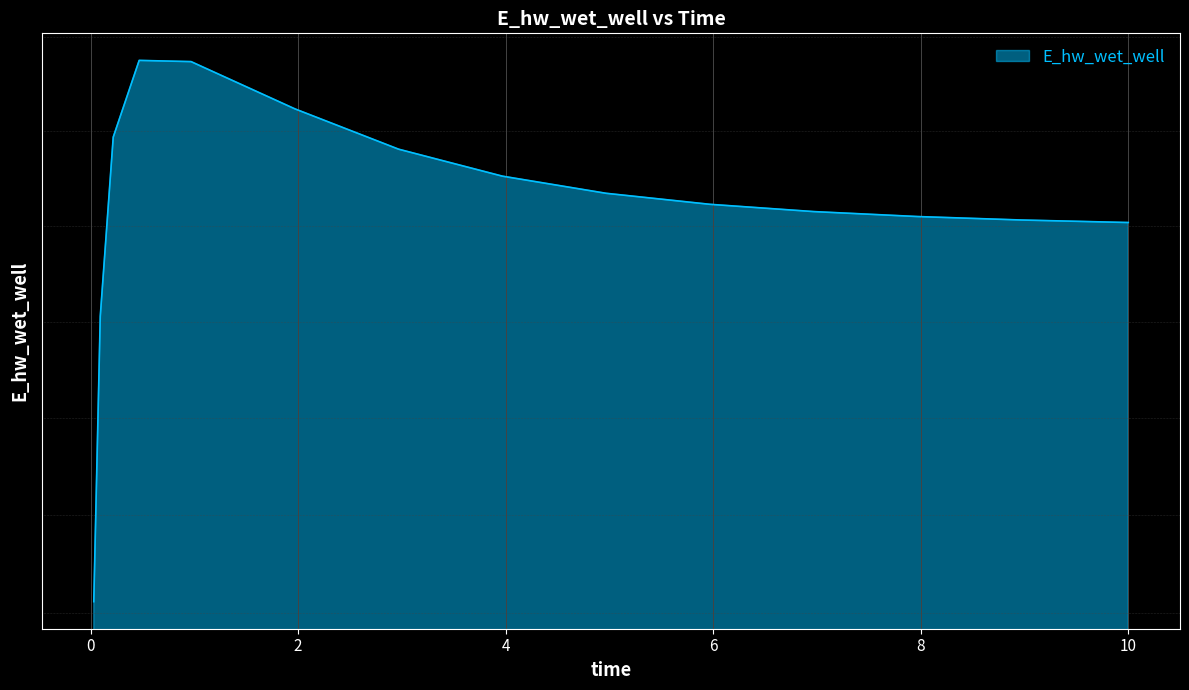

What is the label of the 4th point from the right?

7.96875